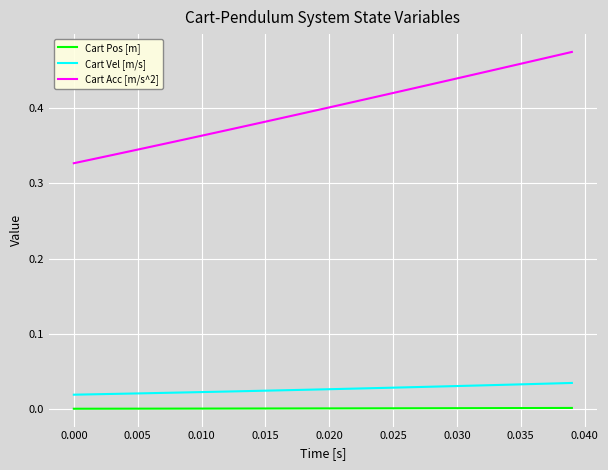

List the series in order of their peak value, highest first.

Cart Acc [m/s^2], Cart Vel [m/s], Cart Pos [m]